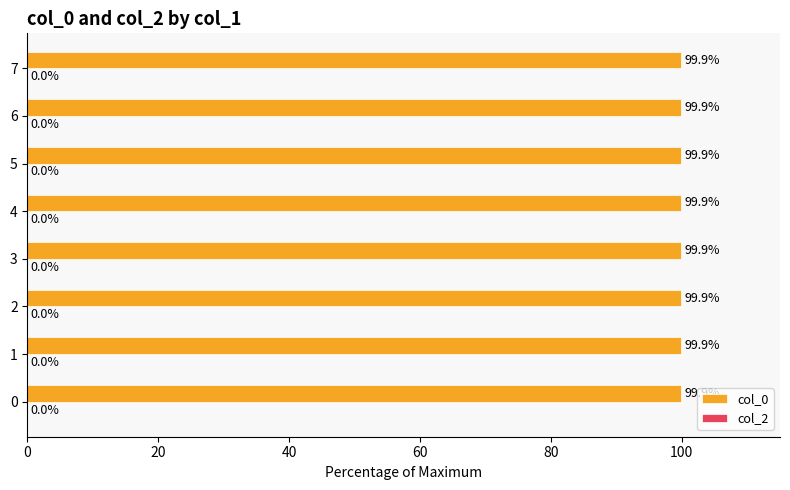

Count the number of data series in this chart.

1